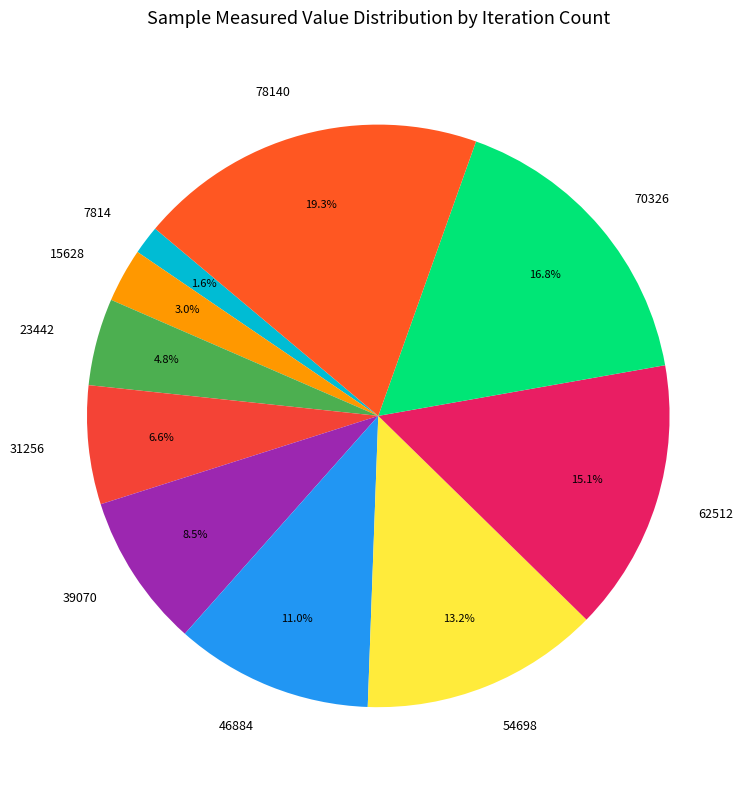

What percentage is NOT represented by 46884?

89.0%